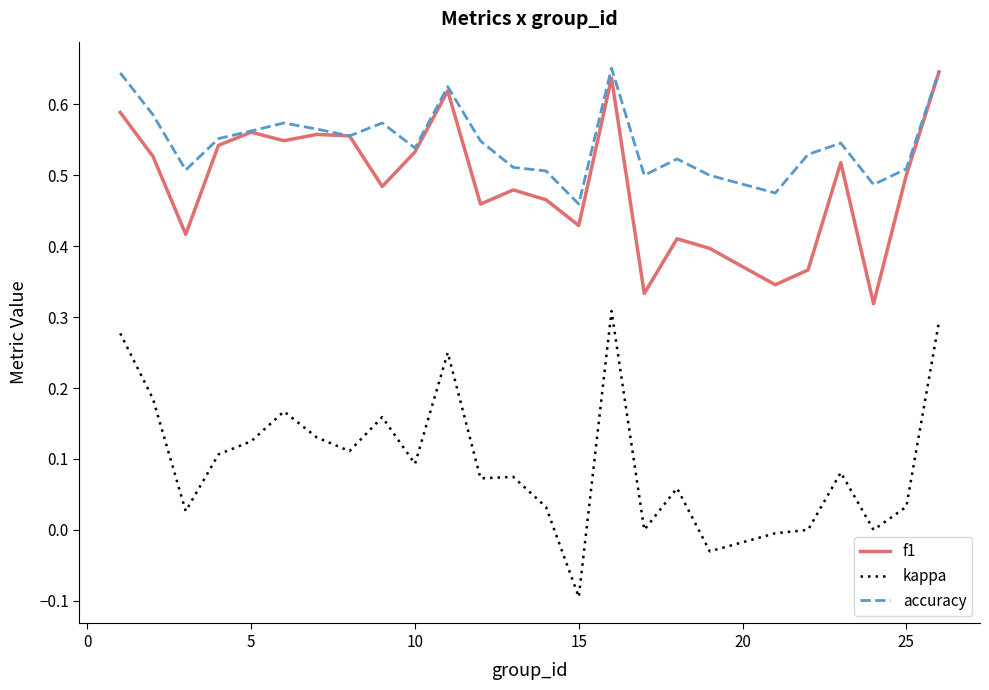

Which series has the widest spread of values?

kappa